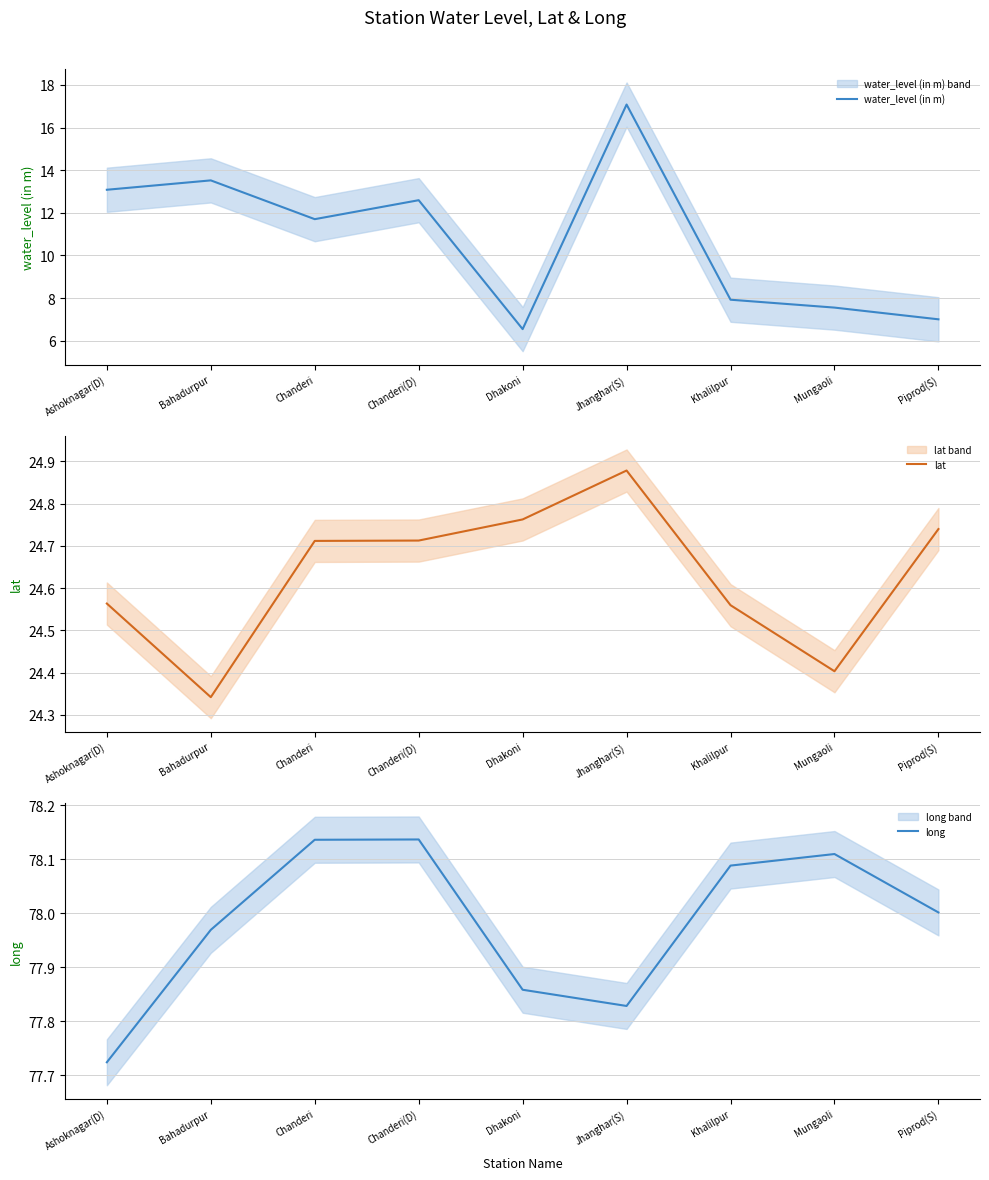

What is the label of the 9th point from the left?

Piprod(S)